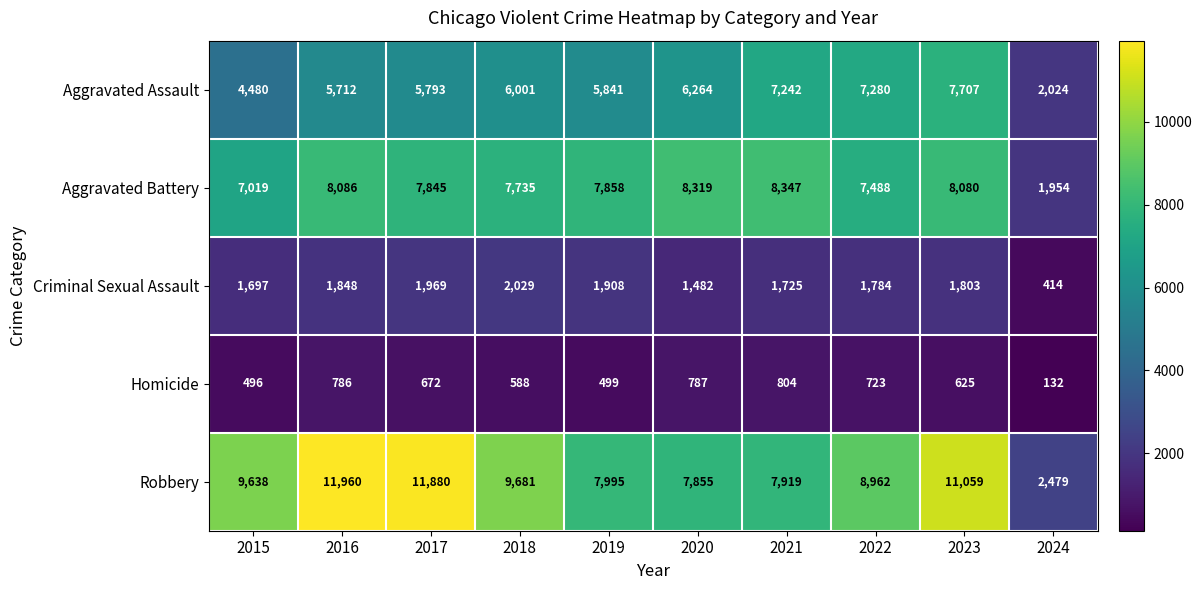

What is the difference between the Robbery values at 2018 and 2021?

1762